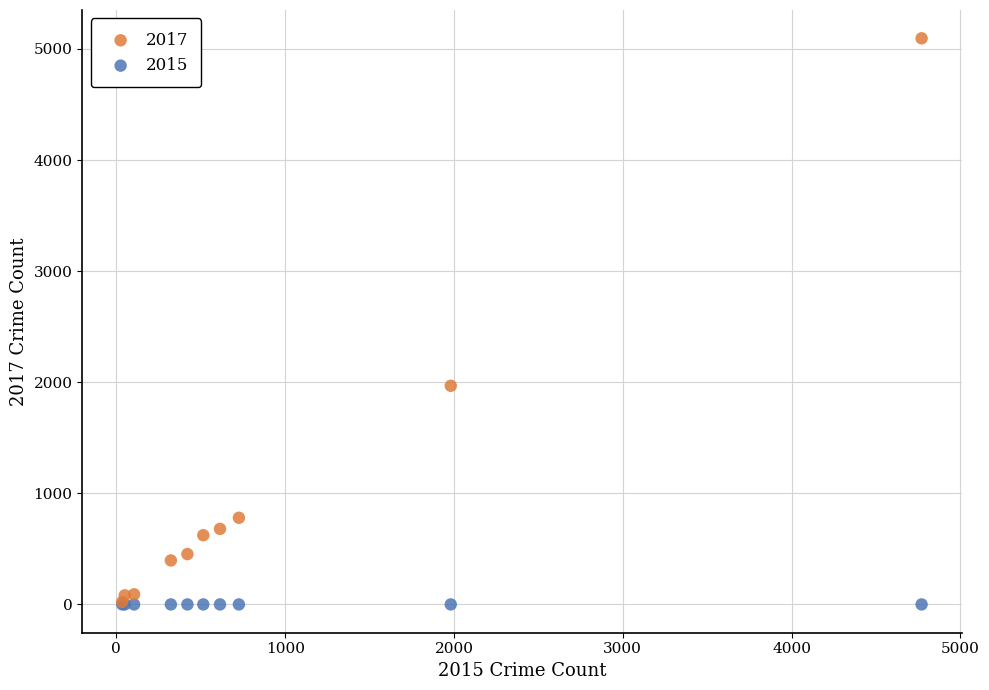

Across all series, what Y value is closest to 2548?

1968